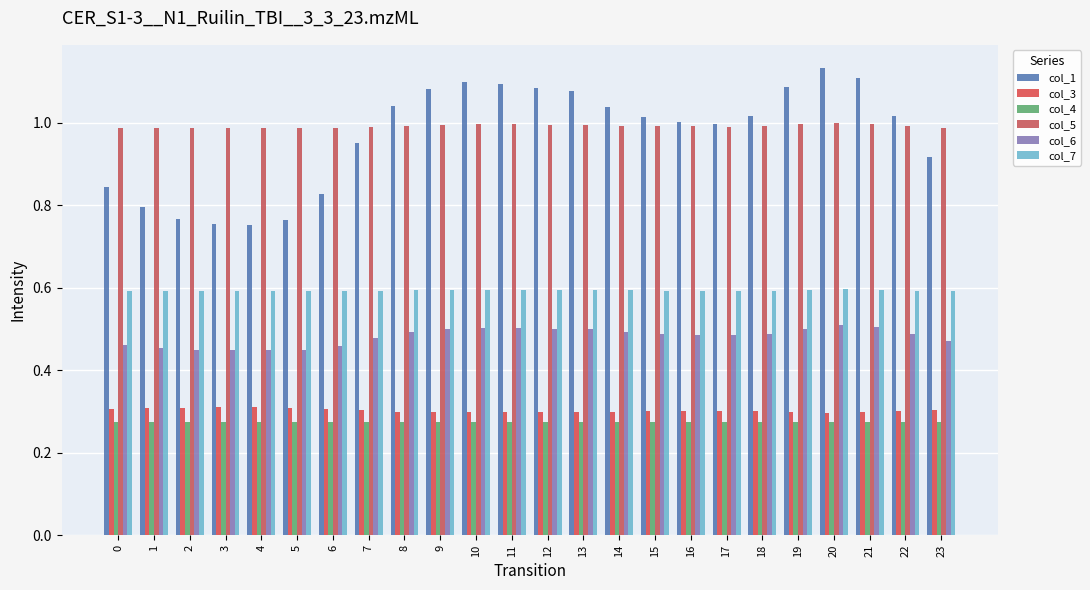

What is the total value across all series at 21?

3.8